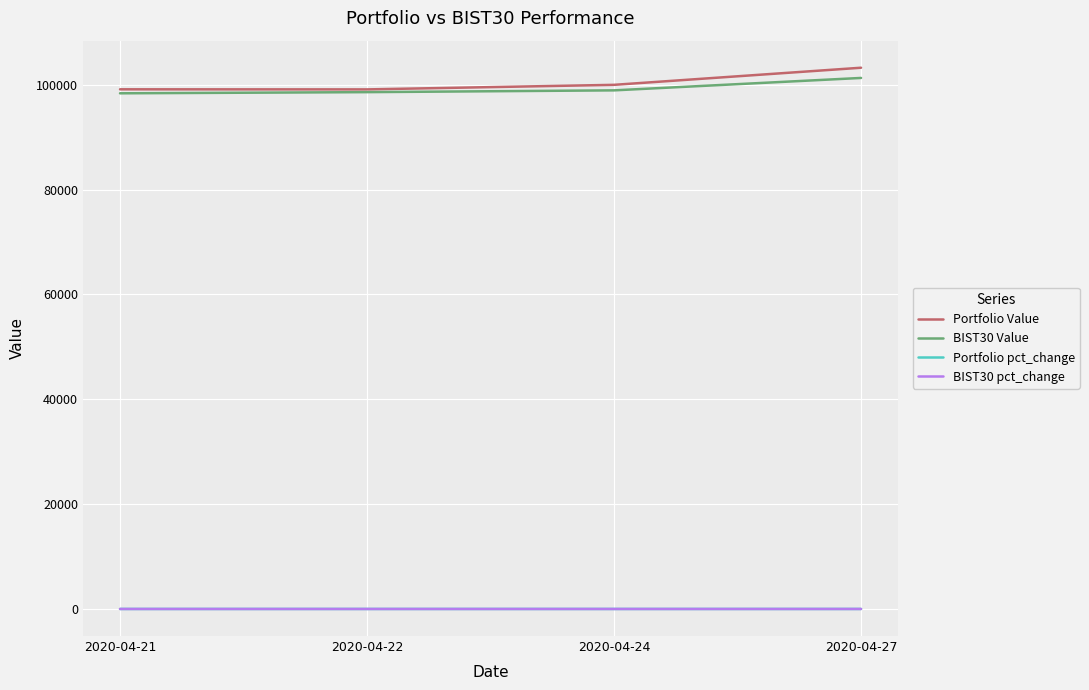

Is this an area chart (filled region under the line)?

No